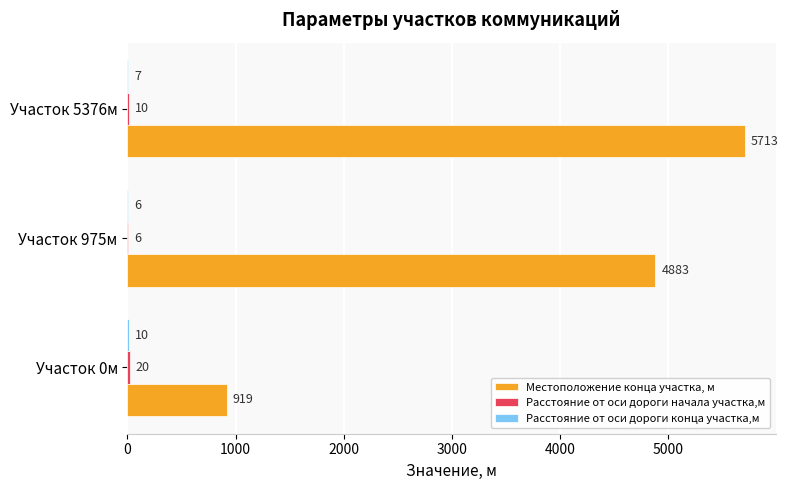

Is it true that Местоположение конца участка, м equals 1250 at Участок 0м?

False